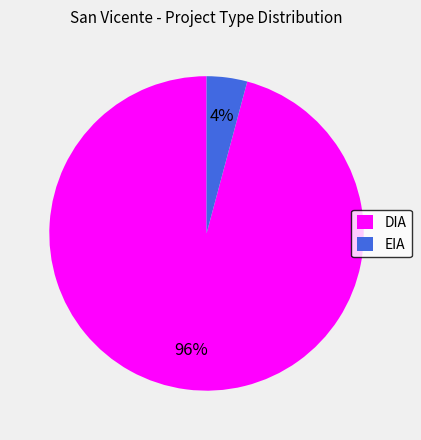

Rank the categories by value from highest to lowest.

DIA, EIA